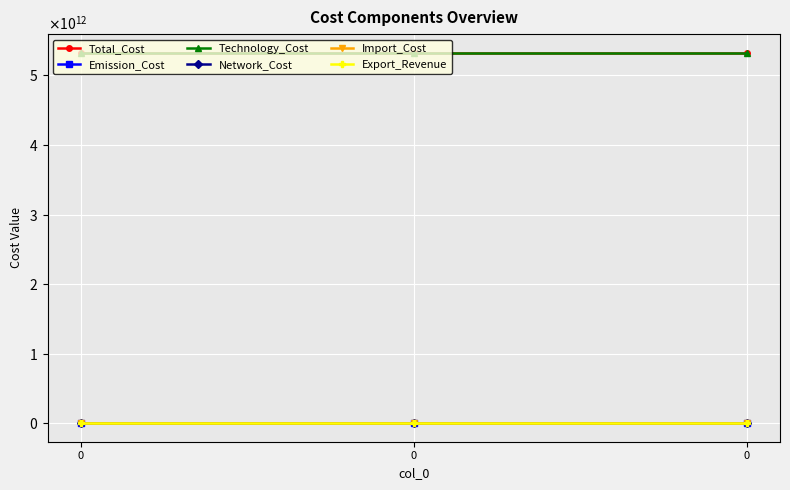

Is this an area chart (filled region under the line)?

No